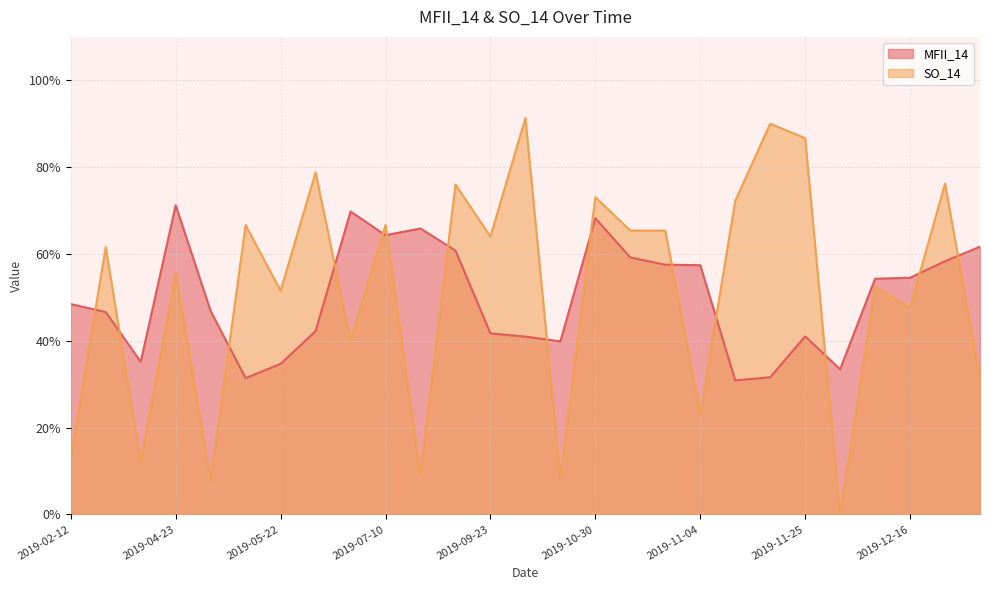

In SO_14, how many points are higher than both neighbors (excluding endpoints)?

11